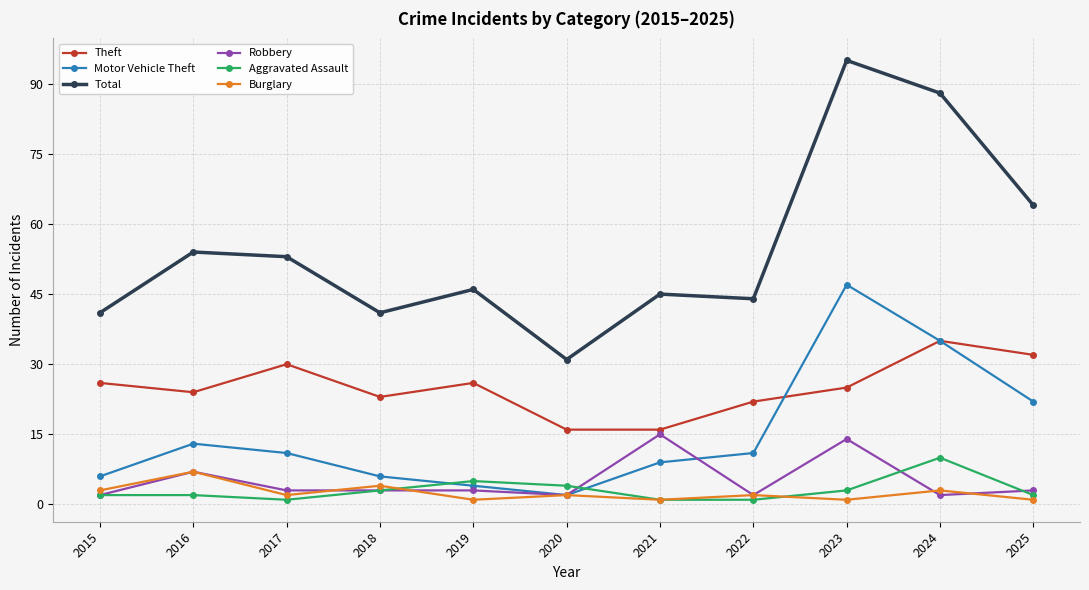

At how many categories does at least one series exceed 40?

10